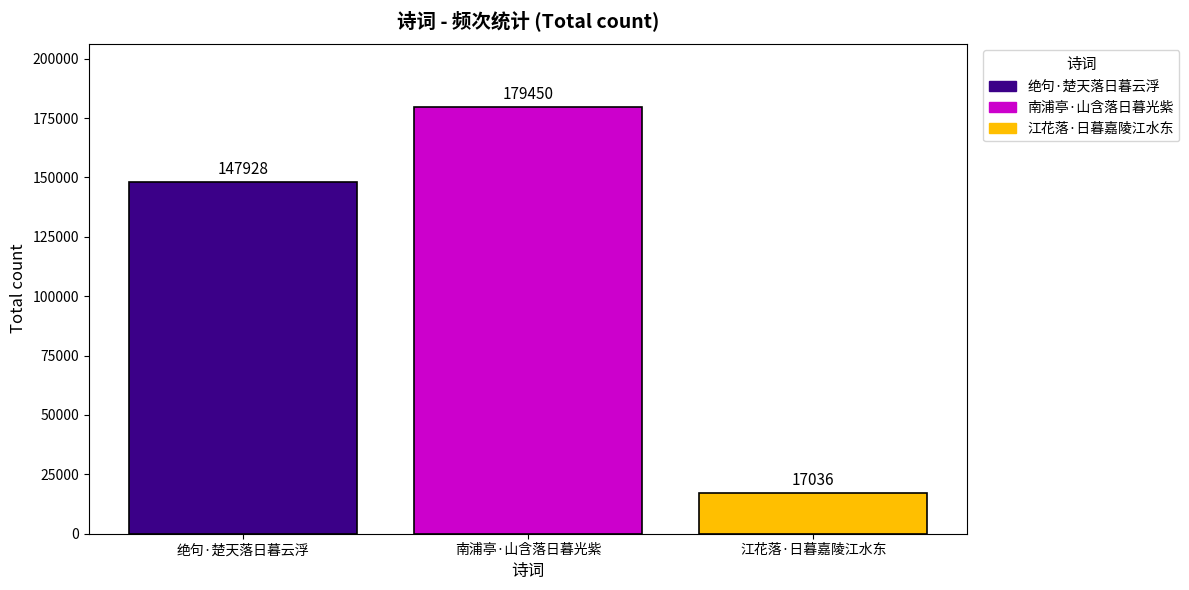

How many data points does each series have?

3